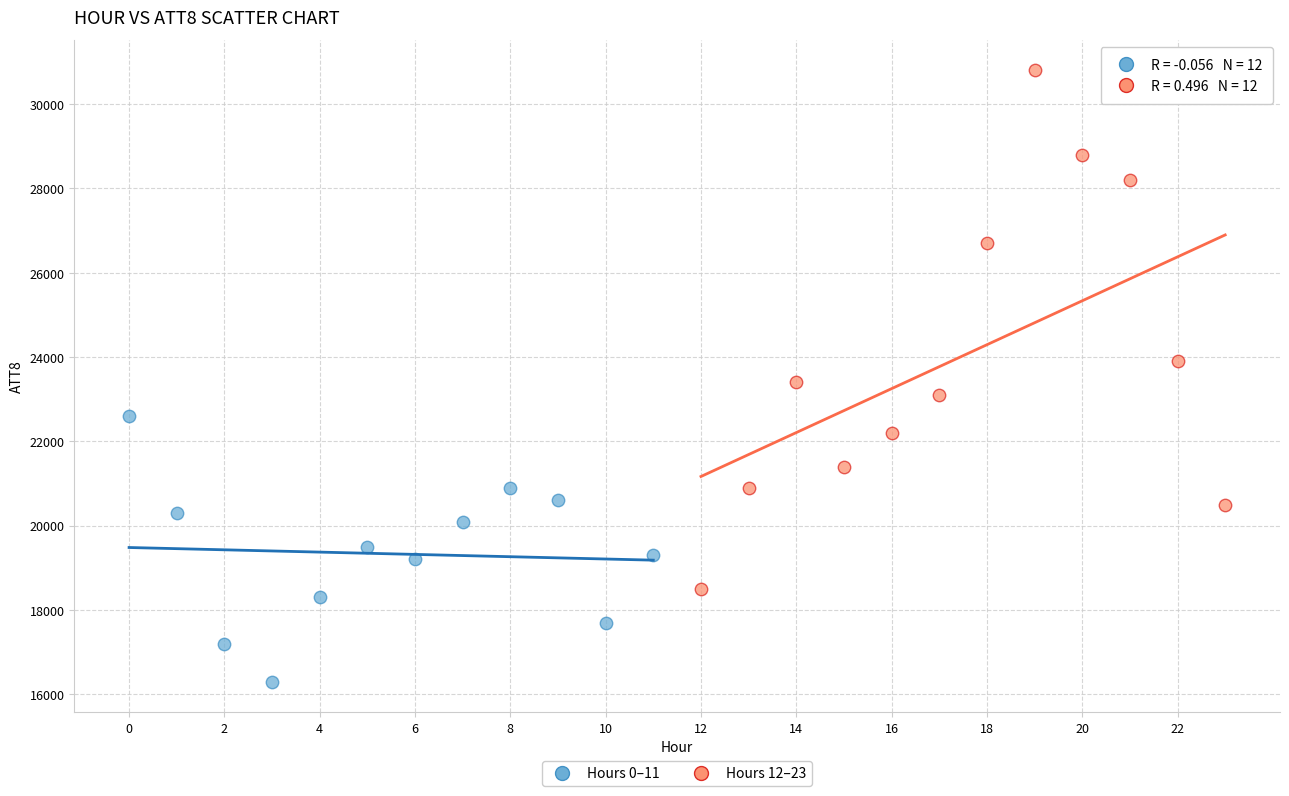

Which series reaches the minimum Y coordinate?

Hours 0–11